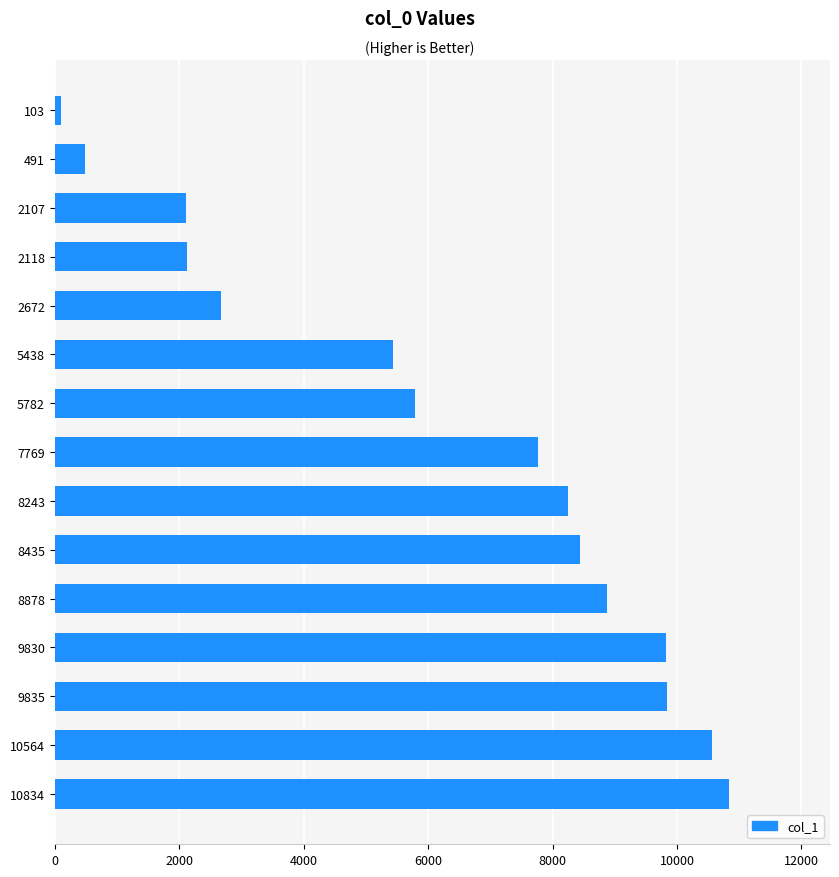

How many data points does each series have?

15